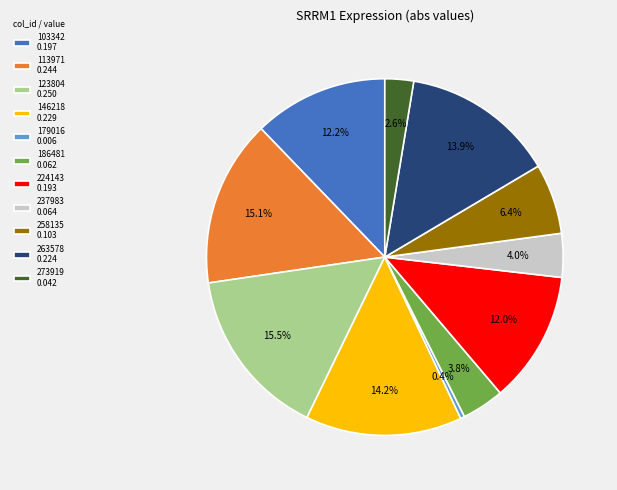

Is the sum of 263578 and 258135 greater than half?

No